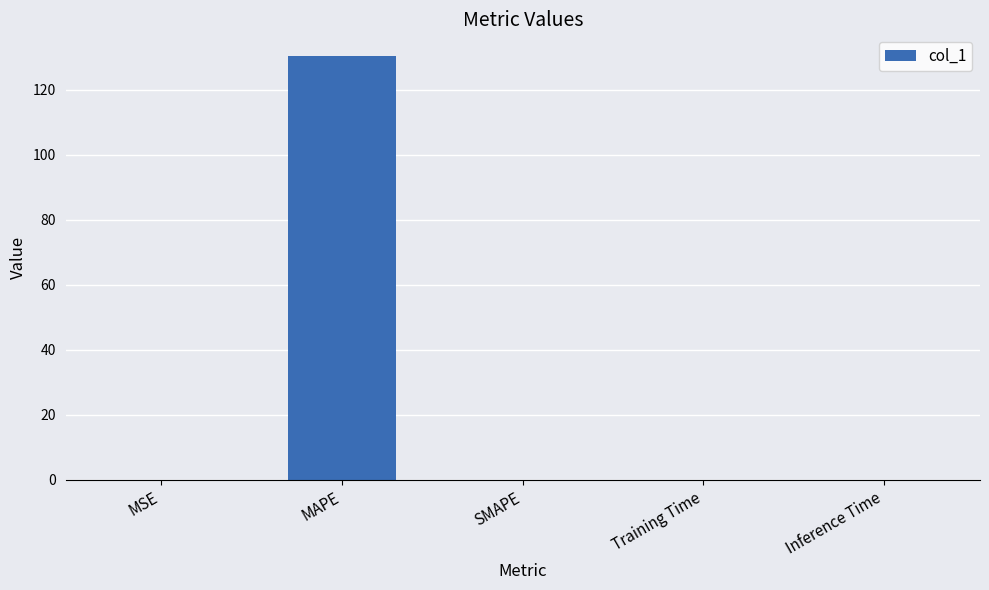

What is the greatest value displayed?

130.5